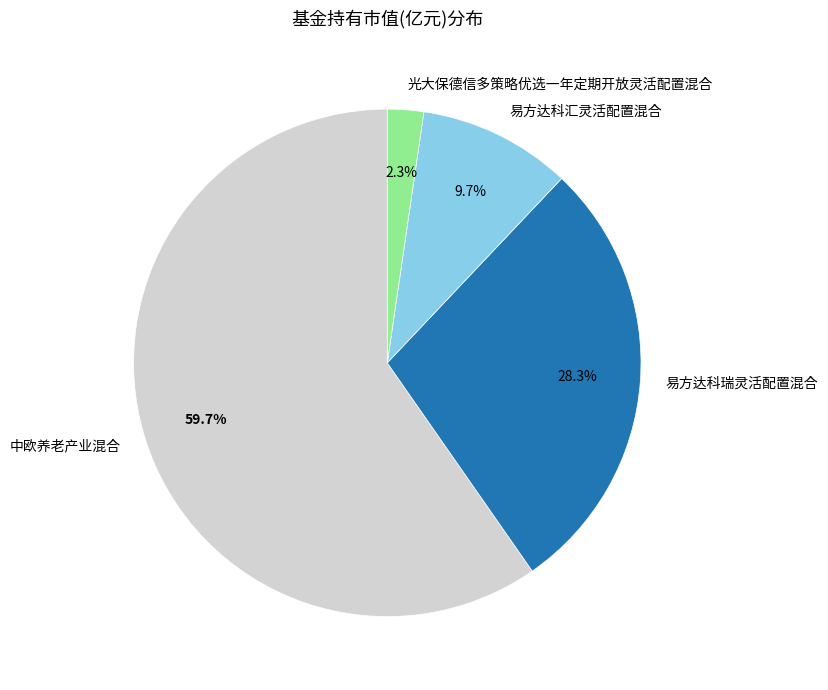

Combined, do 中欧养老产业混合 and 易方达科瑞灵活配置混合 account for over 50%?

Yes